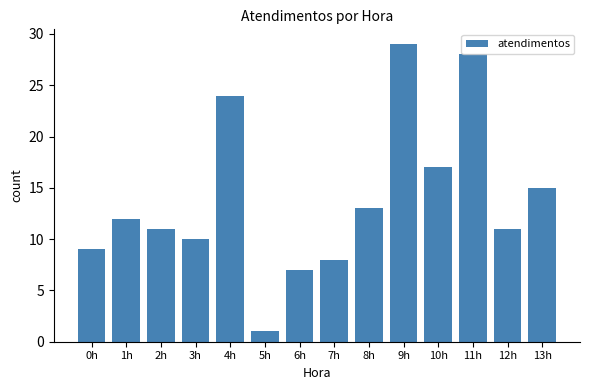

Read the value at 0h.

9